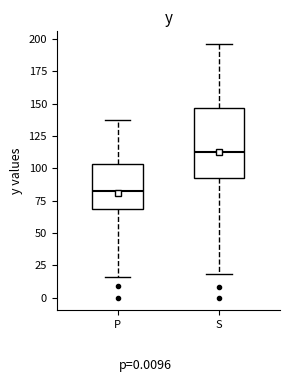

Where does the median line of the box for S sit on the y-axis? The values are not printed on the chart, so give them approximately, as read against the axis.

115